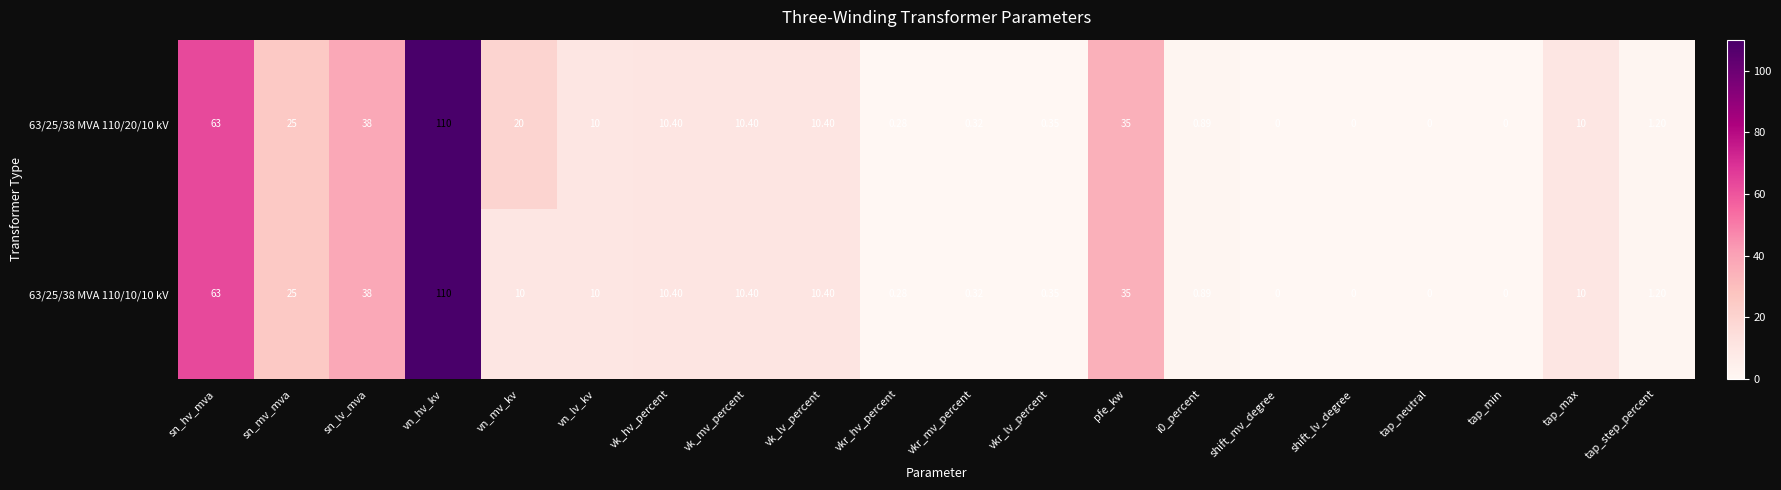

At which label does 63/25/38 MVA 110/20/10 kV reach its peak?

vn_hv_kv